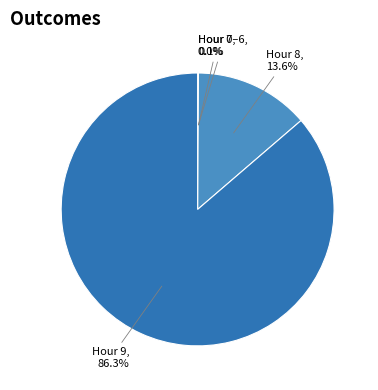

Is there any slice that represents more than half of the pie?

Yes